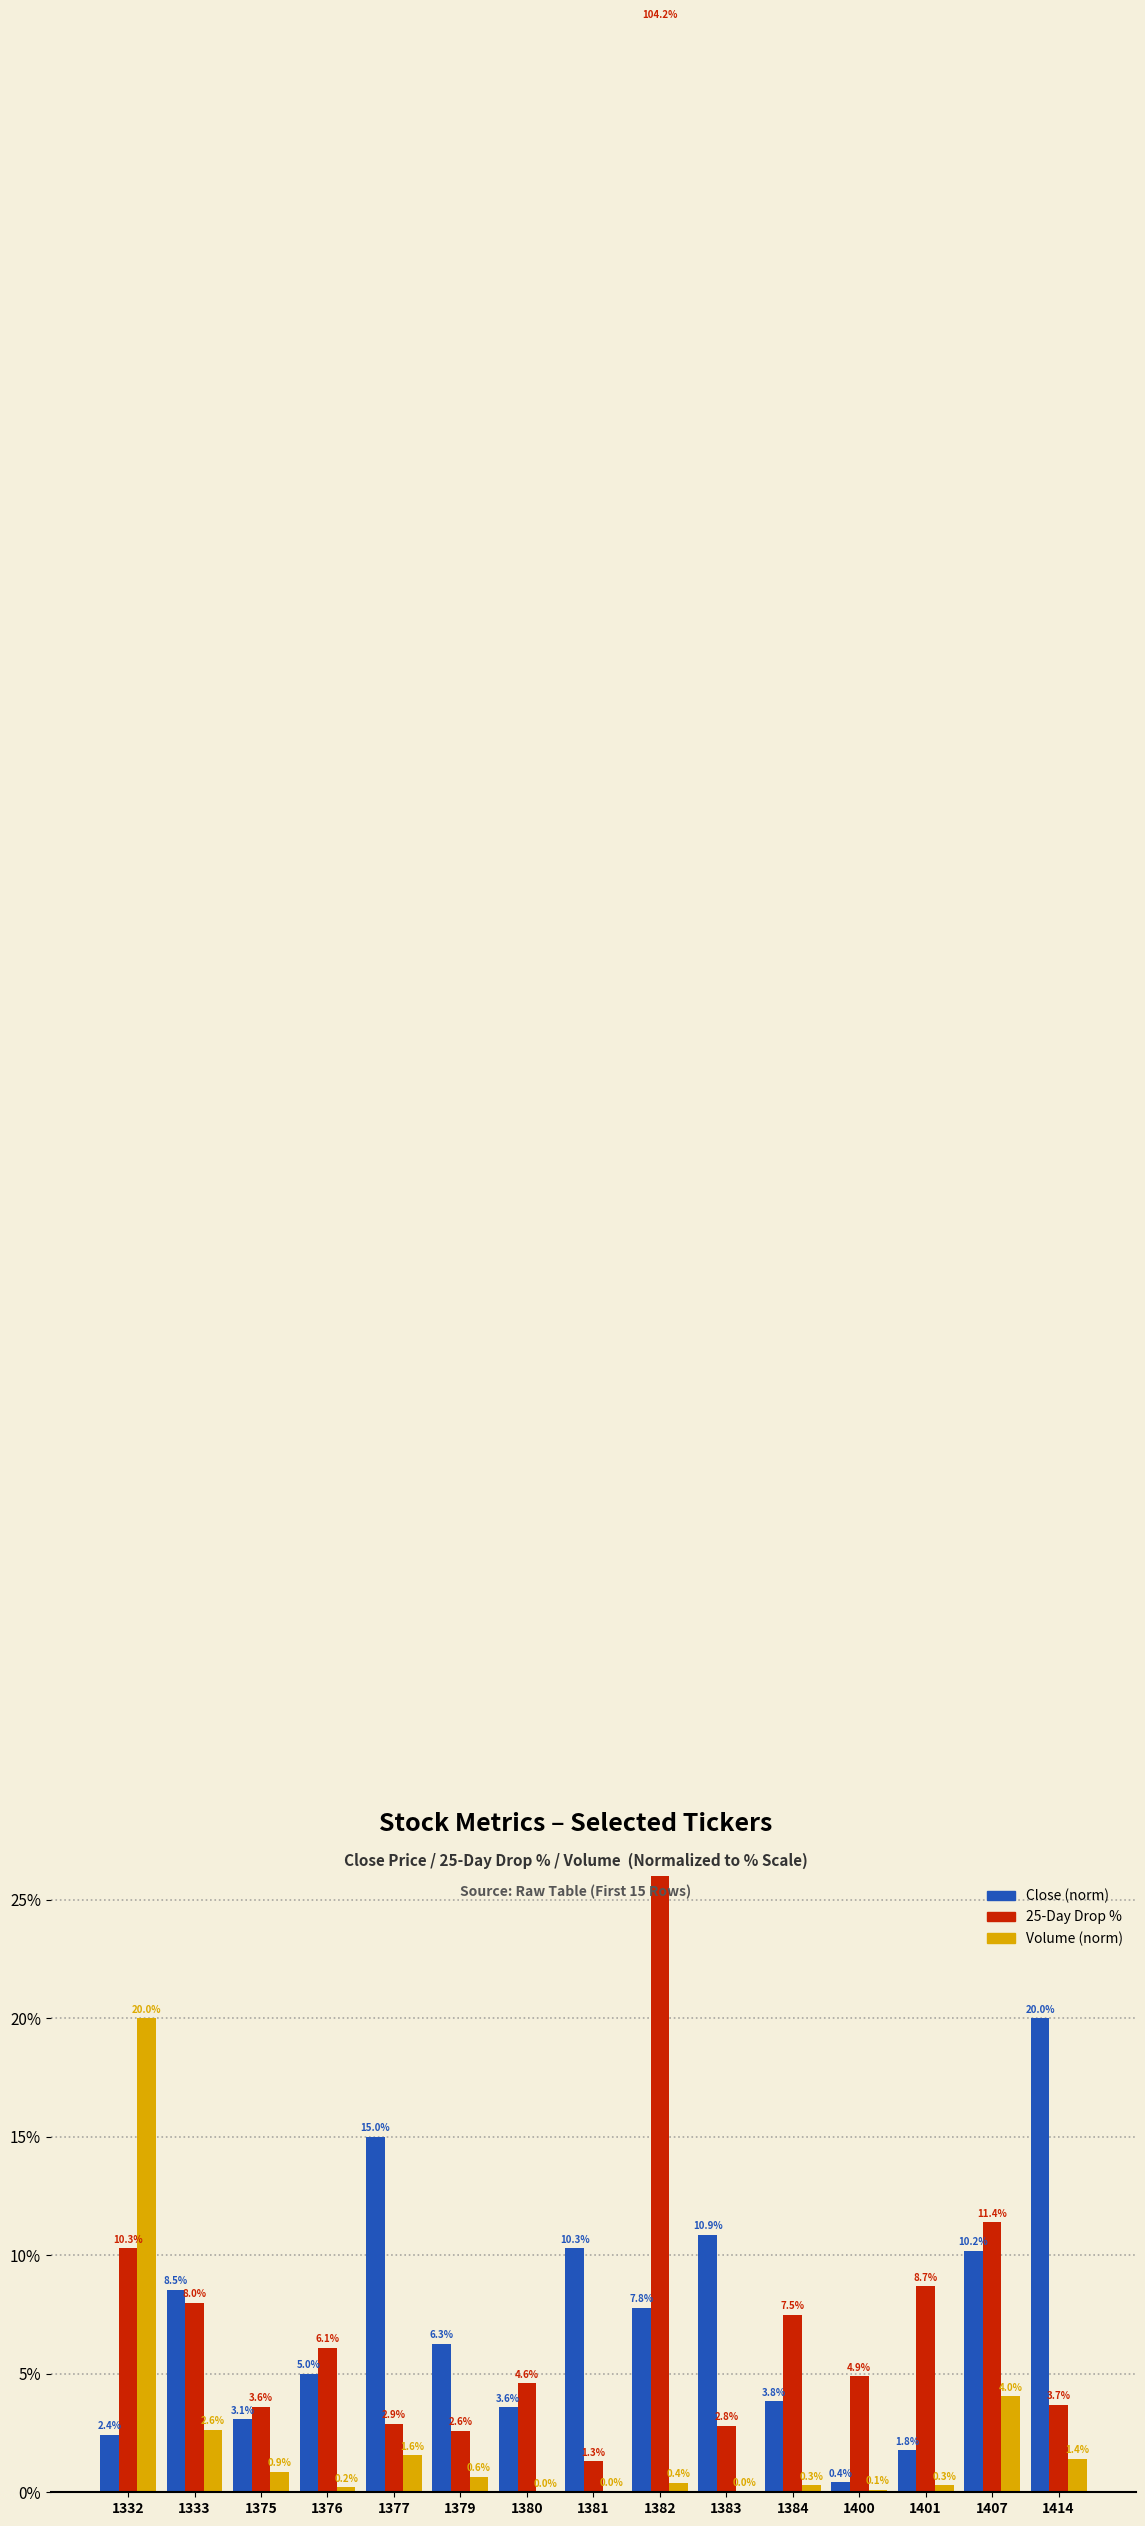

Which series changed the most between 1332 and 1380?

volume (normalized)